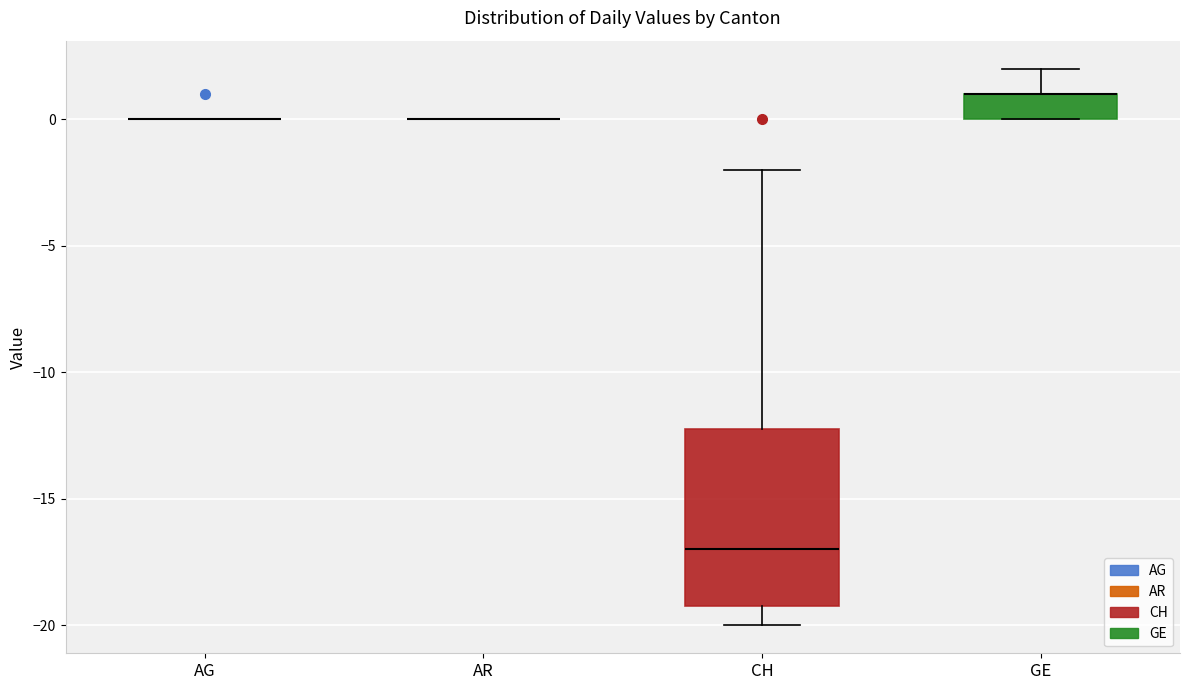

Reading left to right, read every box against the y-axis: the position of its median line, the range the box covers, and the ends of its whiskers. The values are not printed on the chart, so give them approximately, as read against the axis.

AG: box collapsed to a line at 0, whiskers 0 to 0
AR: box collapsed to a line at 0, whiskers 0 to 0
CH: median -17, box -19 to -12, whiskers -20 to -2
GE: median 1 (drawn on the box's upper edge), box 0 to 1, whiskers 0 to 2